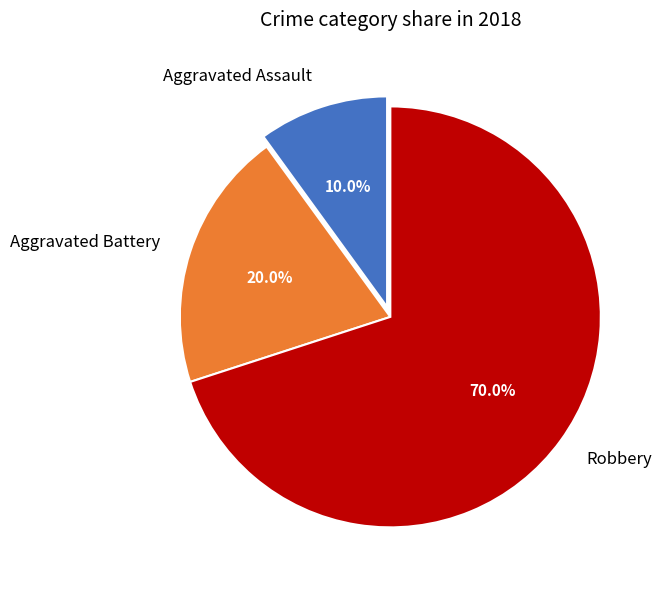

What is the smallest slice in the pie chart?

Aggravated Assault